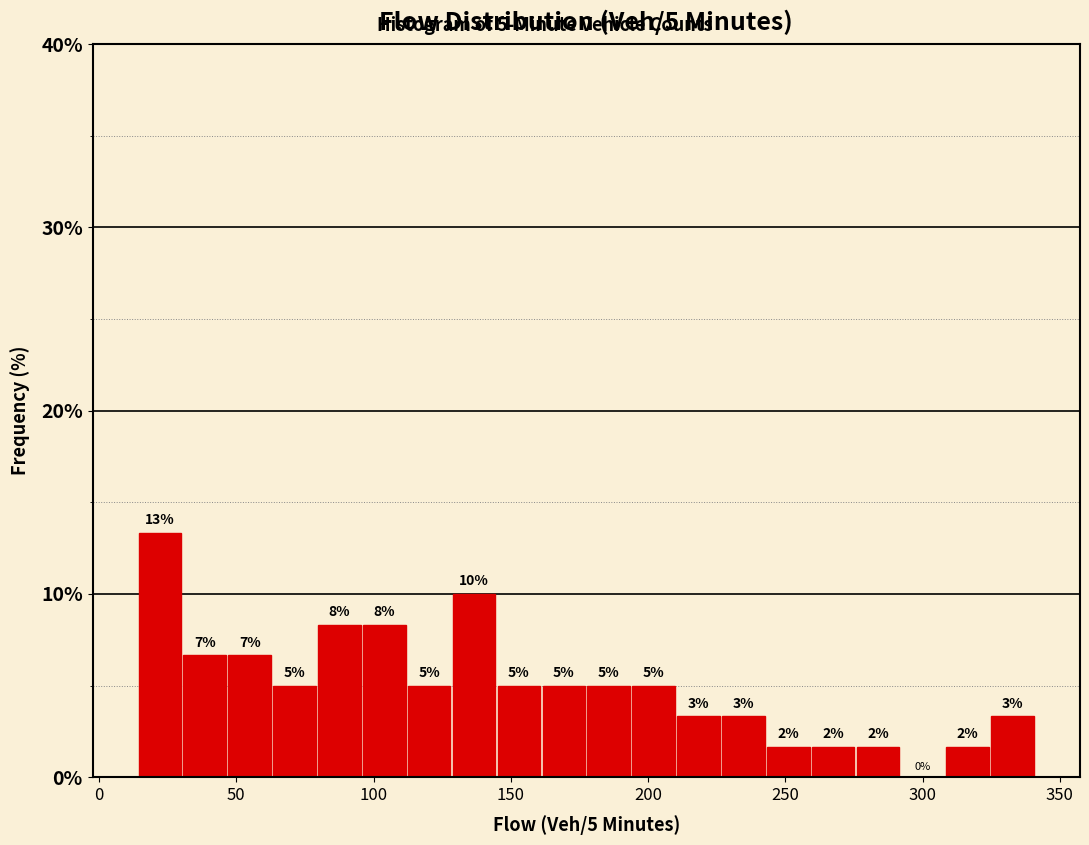

Read against the x-axis, roughly where is the centre of the tallest bar?

20